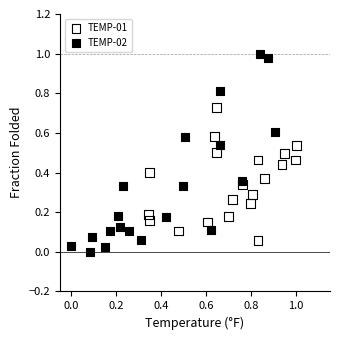

Which series reaches the maximum Y coordinate?

TEMP-02